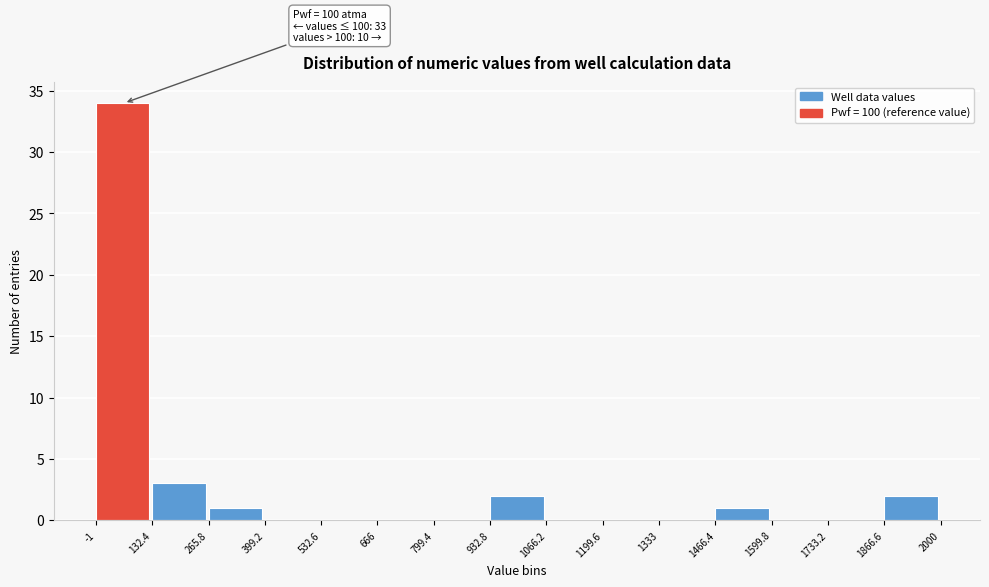

Which range on the x-axis has the tallest bar?

-1 to 132.4